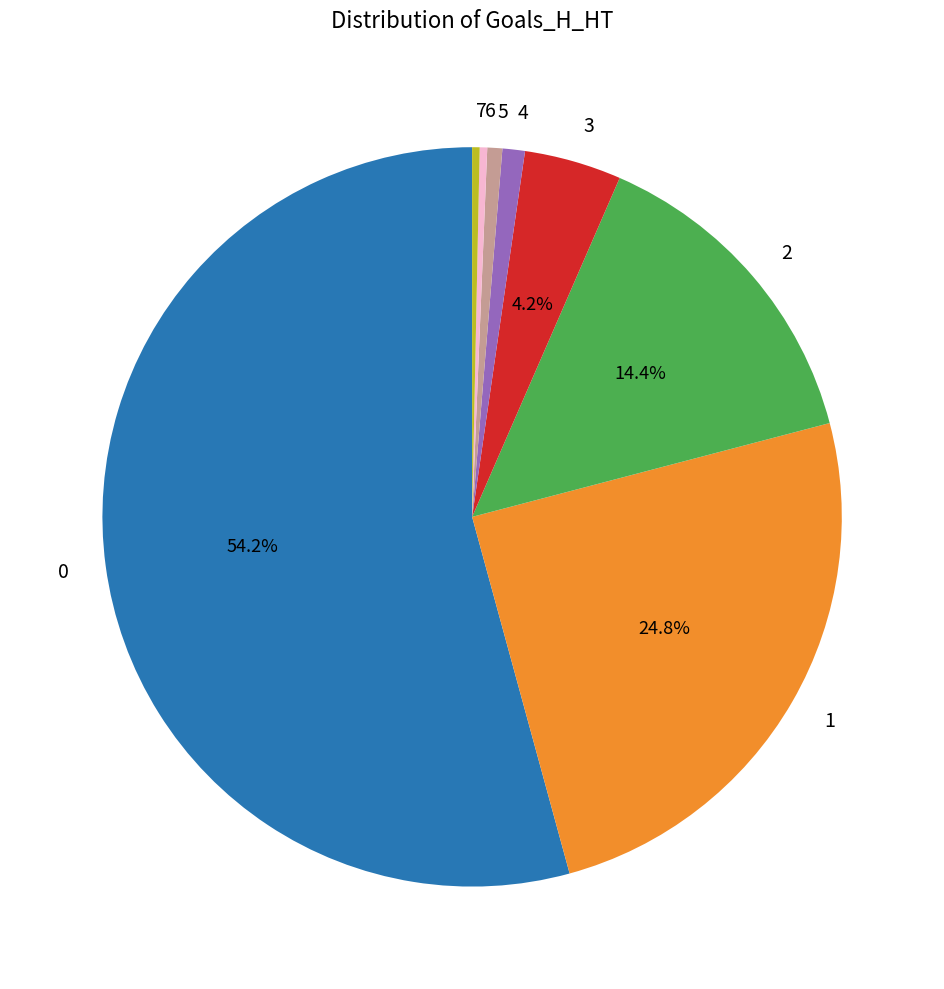

Count the number of slices in the pie.

8